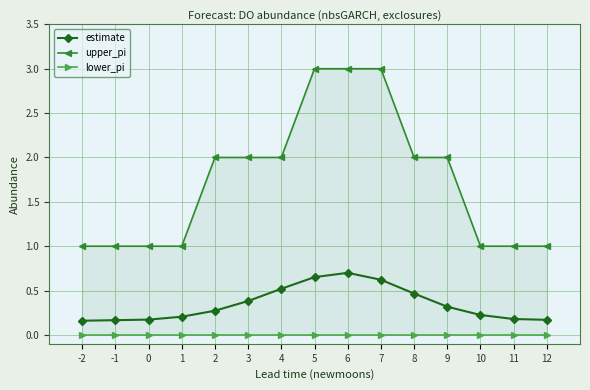

Where is estimate nearest to the value 0?

-2